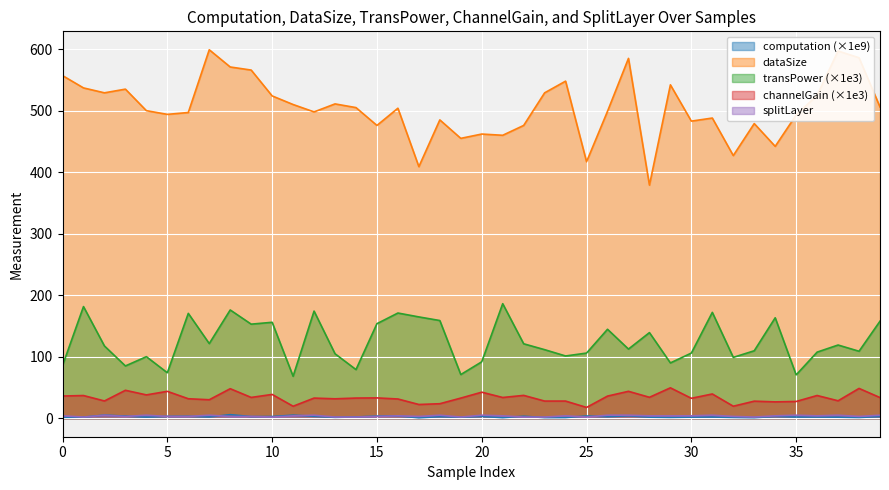

How many data points in dataSize are less than 504?

20